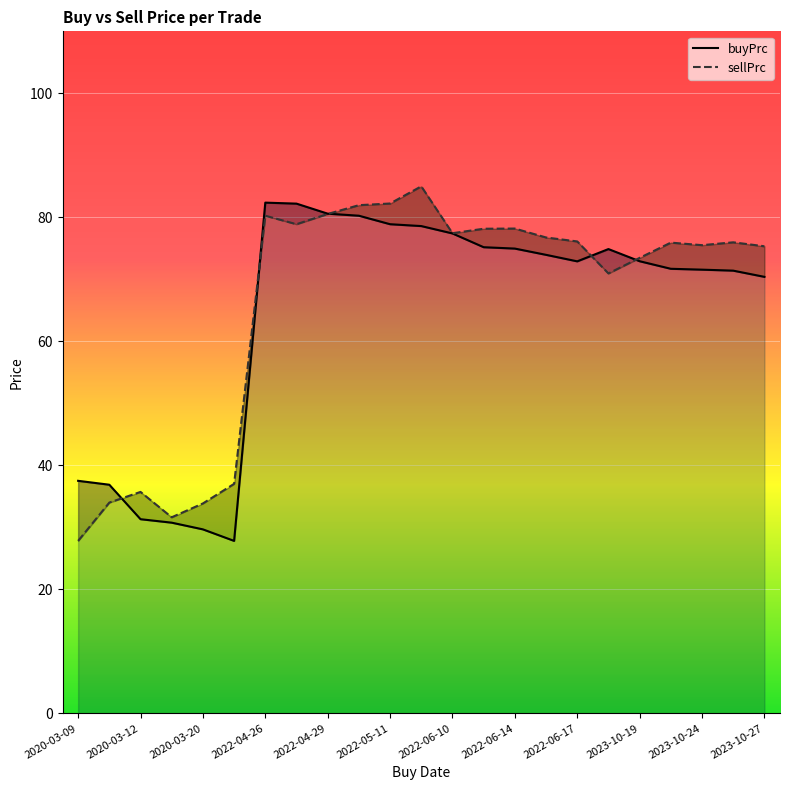

Reading right to left, list all the values displayed in this chart.

buyPrc: 70.4	71.4	71.6	71.7	72.9	74.9	72.9	74.0	75.0	75.2	77.4	78.6	78.9	80.3	80.6	82.2	82.4	27.8	29.7	30.8	31.3	36.9	37.5
sellPrc: 75.3	76.0	75.5	75.9	73.5	71.0	76.1	76.8	78.2	78.2	77.4	85.0	82.2	82.0	80.5	78.9	80.3	37.0	33.9	31.6	35.7	34.0	27.8